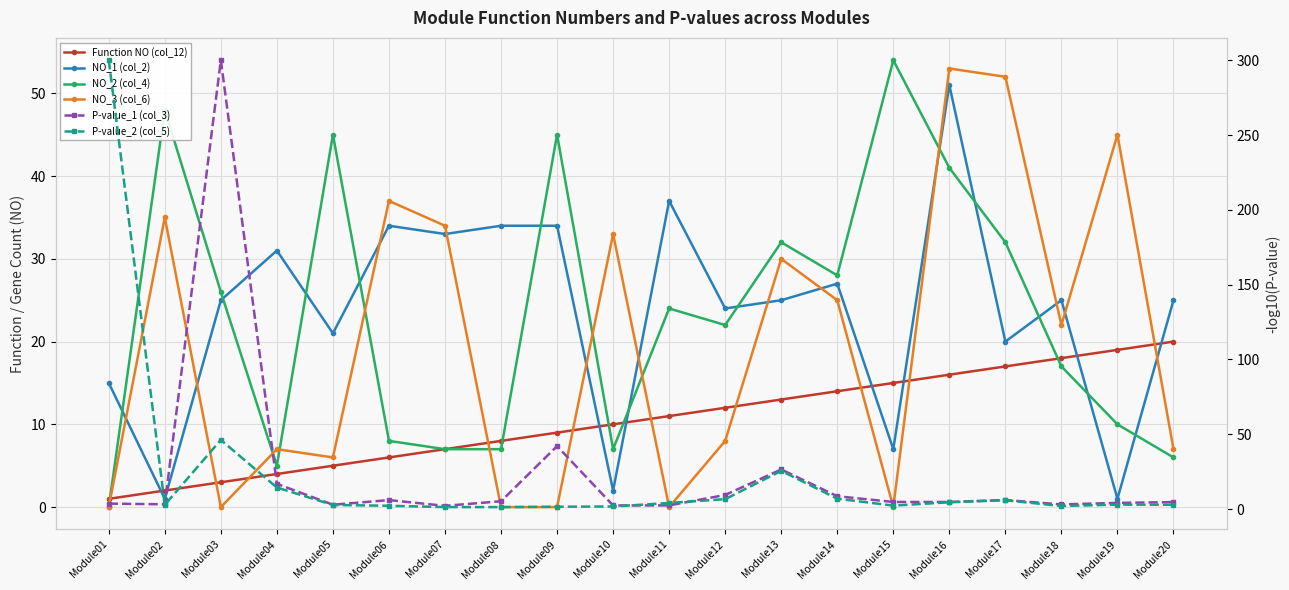

Is it true that NO_3 (col_6) equals 35.0 at Module02?

True